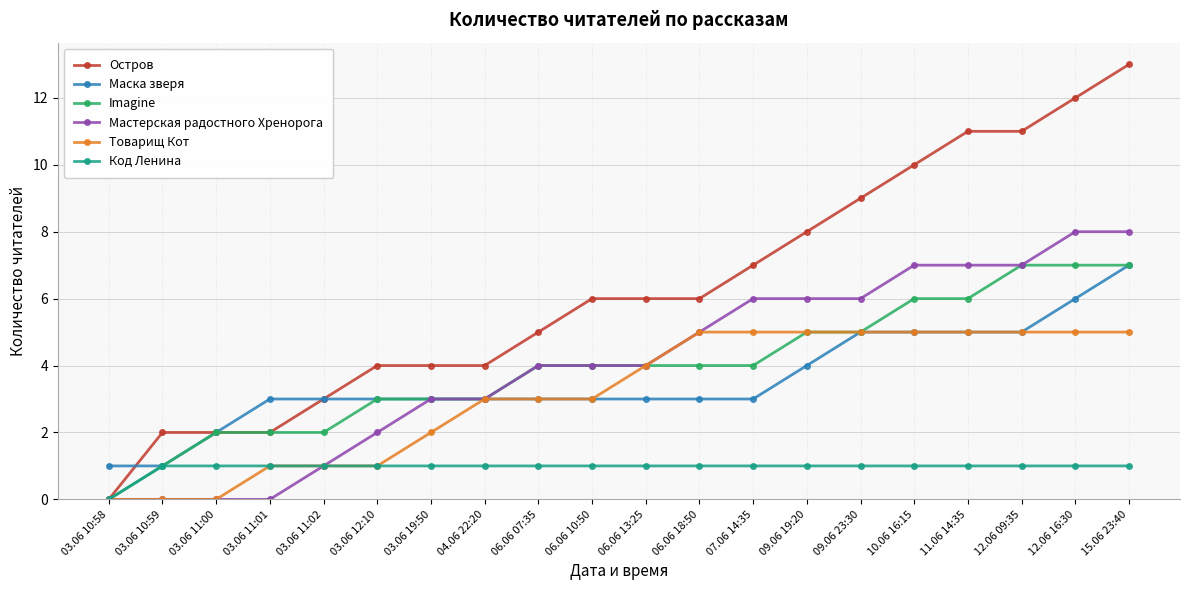

Reading left to right, what are all the values shown in this chart?

Остров: 0	2	2	2	3	4	4	4	5	6	6	6	7	8	9	10	11	11	12	13
Маска зверя: 1	1	2	3	3	3	3	3	3	3	3	3	3	4	5	5	5	5	6	7
Imagine: 0	1	2	2	2	3	3	3	4	4	4	4	4	5	5	6	6	7	7	7
Мастерская радостного Хренорога: 0	0	0	0	1	2	3	3	4	4	4	5	6	6	6	7	7	7	8	8
Товарищ Кот: 0	0	0	1	1	1	2	3	3	3	4	5	5	5	5	5	5	5	5	5
Код Ленина: 0	1	1	1	1	1	1	1	1	1	1	1	1	1	1	1	1	1	1	1